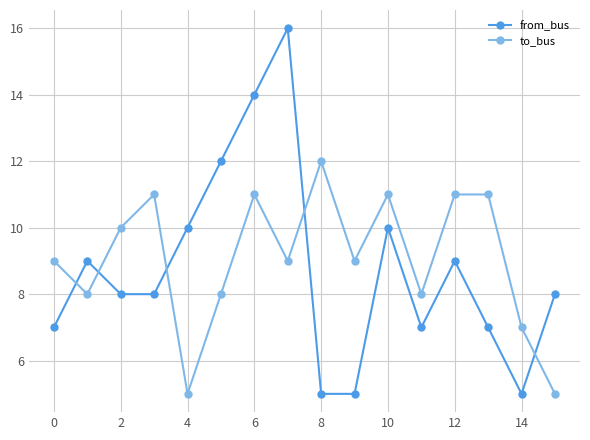

How many distinct data groups are displayed?

2